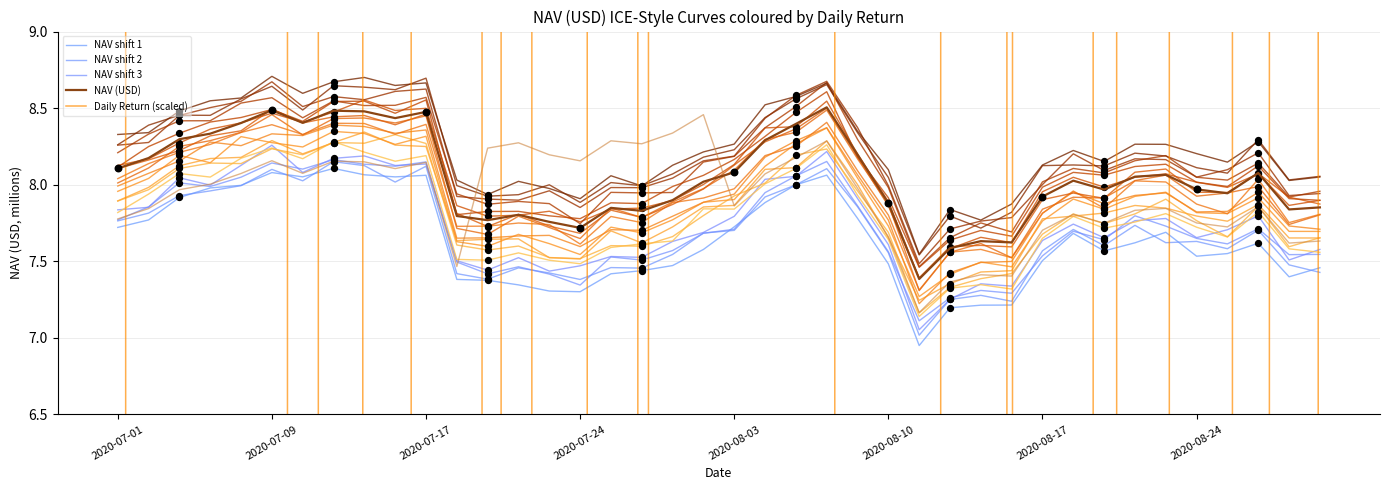

Is the value of NAV (USD) at 39 greater than the value of NAV shift 3 at 31?

Yes